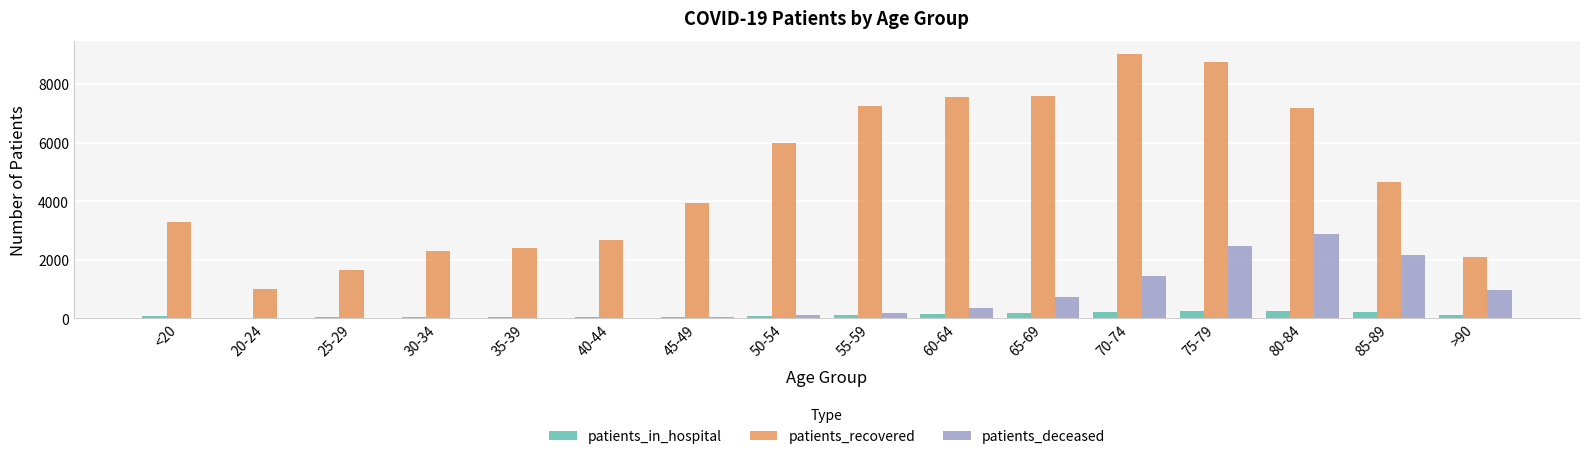

How many categories are shown in the chart?

16